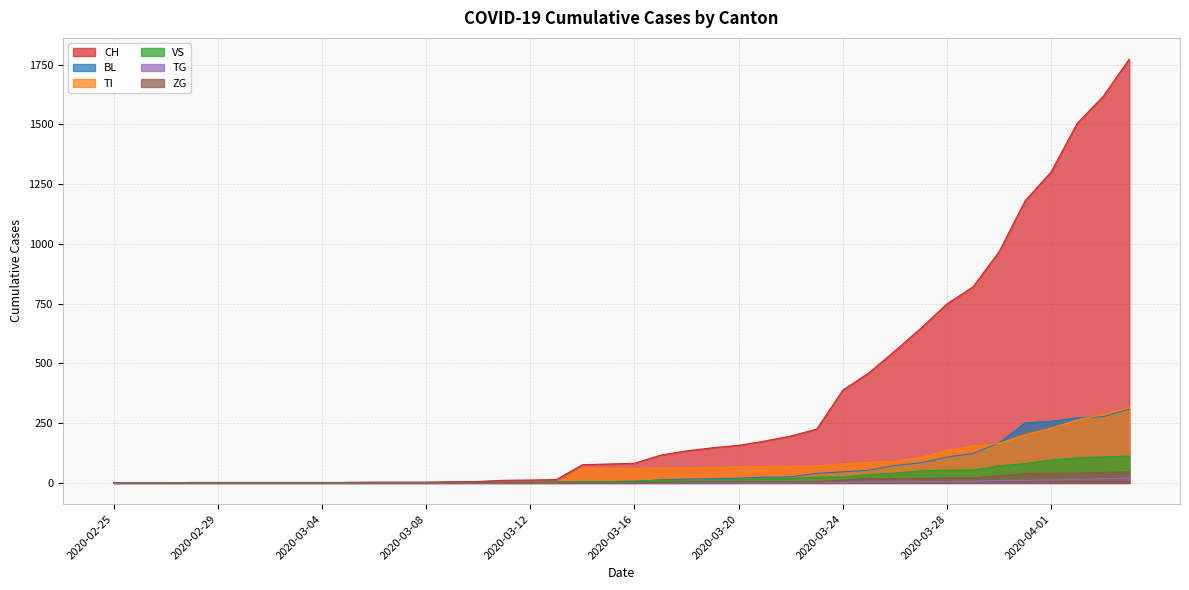

At which label does VS first exceed 8?

2020-03-17